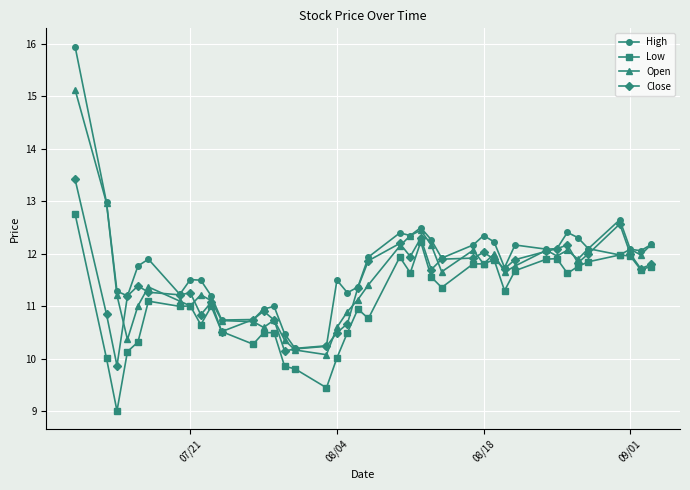

Which series has the largest range (max minus min)?

High